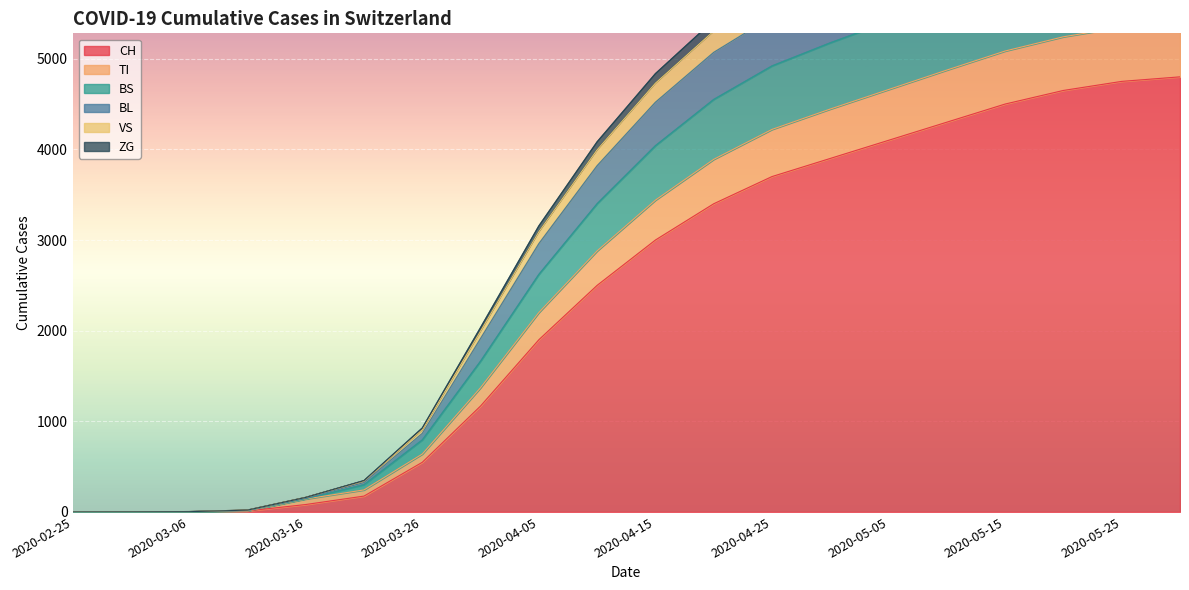

What is the spread (max minus min) of values at 2020-05-25?

4604